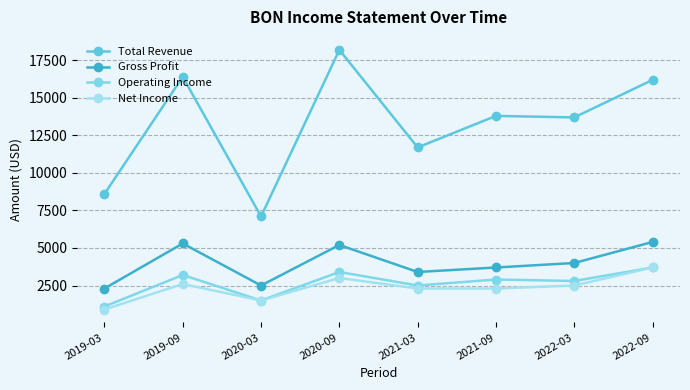

The Operating Income series shows 1470 at 2021-03. True or false?

False